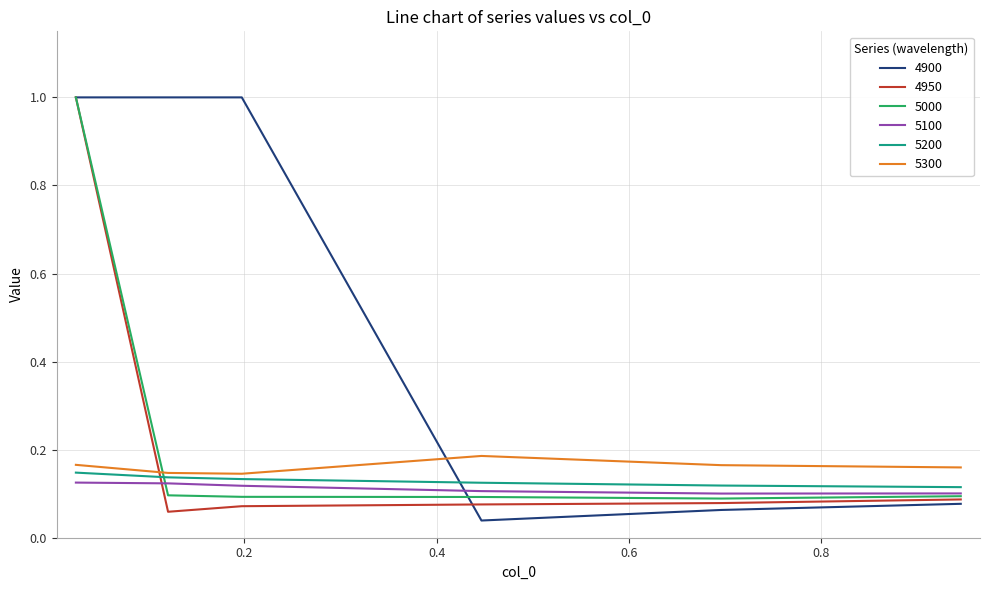

After their last crossing, which series has the higher values: 5300 or 4900?

5300